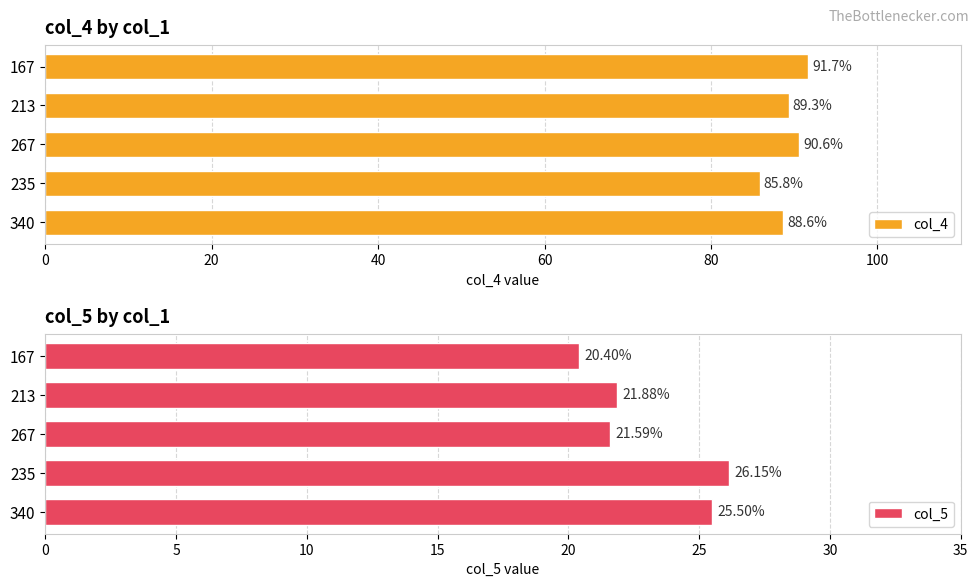

Which series has the largest range (max minus min)?

col_4